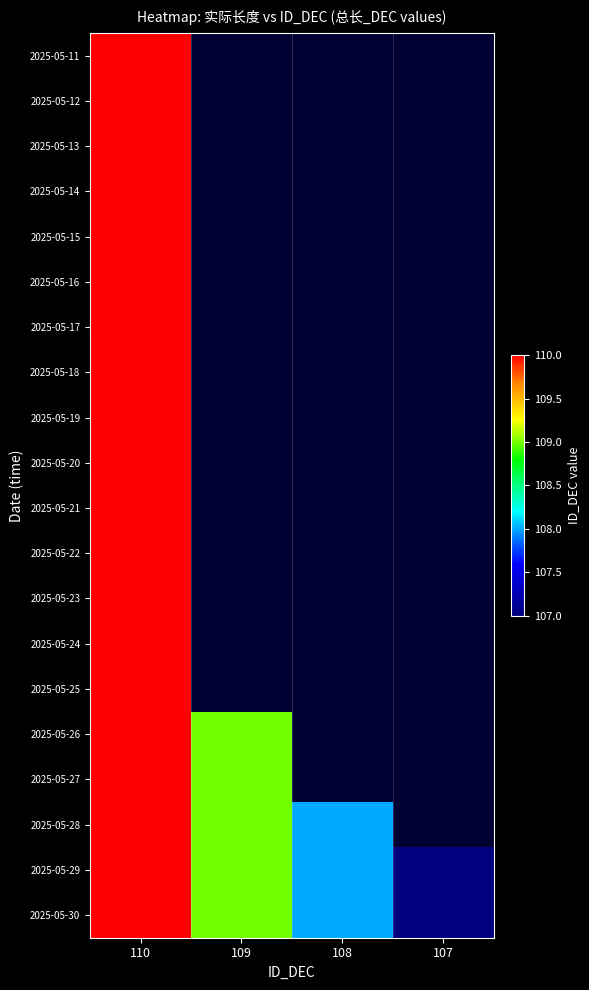

What is the smallest value displayed?

107.0